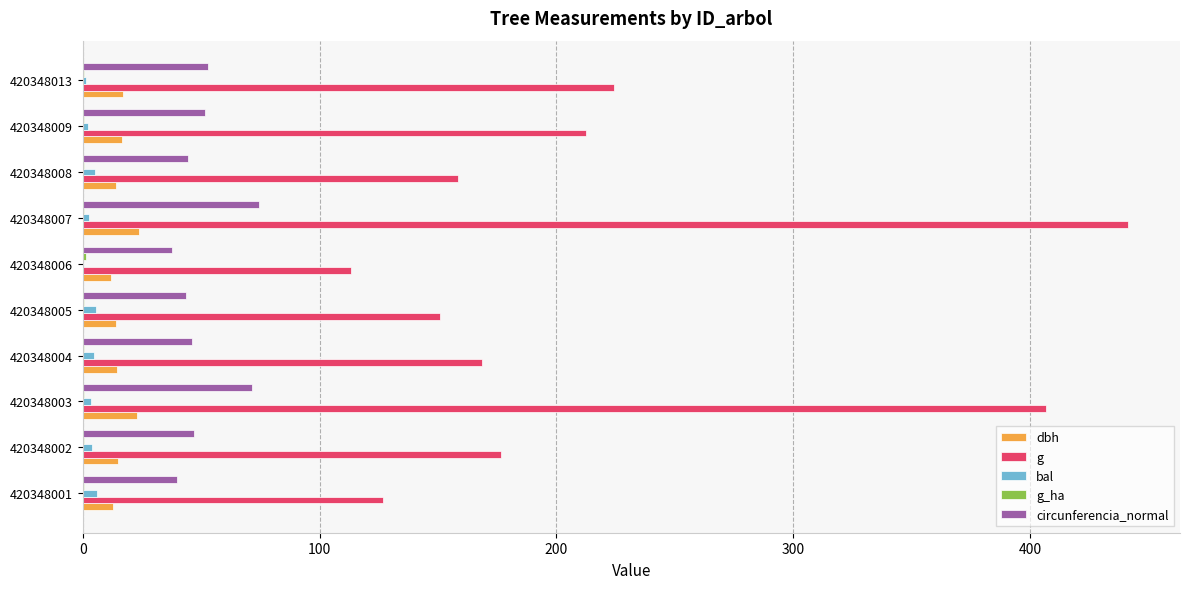

How many data points in bal are above 4?

5